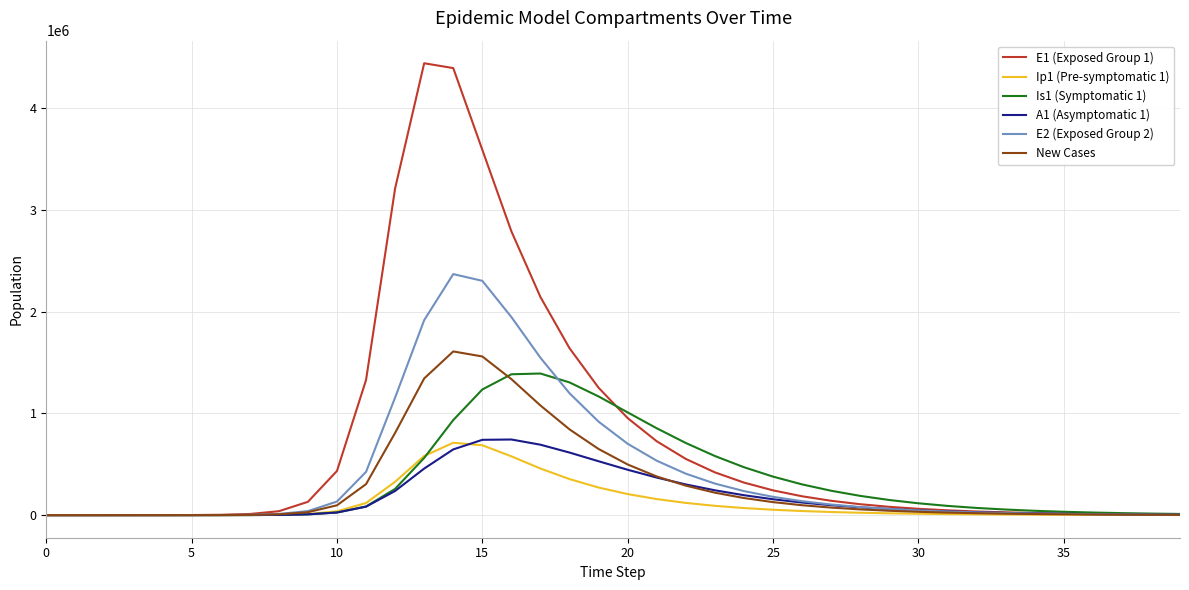

Which series has the widest spread of values?

E1 (Exposed Group 1)